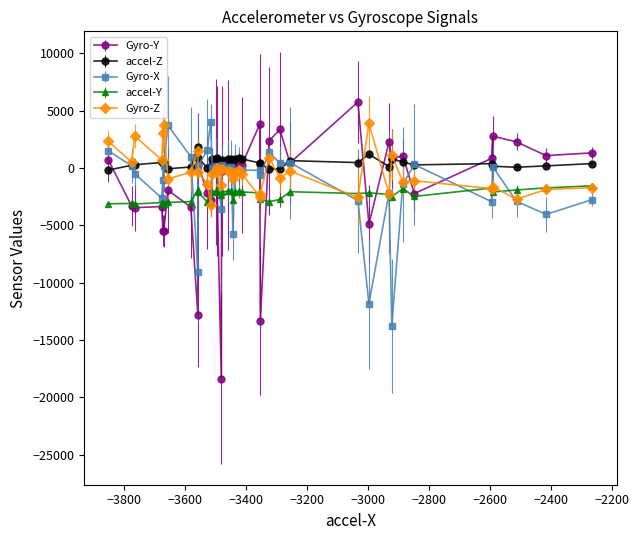

What is the greatest value displayed?

5762